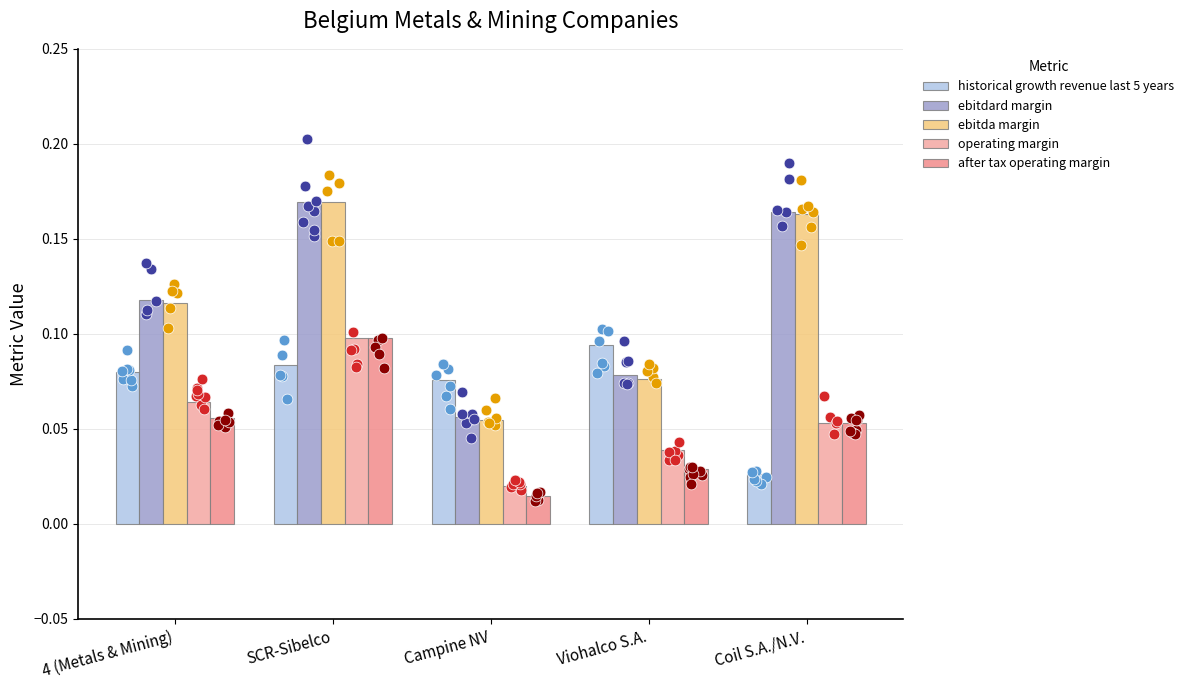

Which series has the largest Y range (max minus min)?

ebitda margin